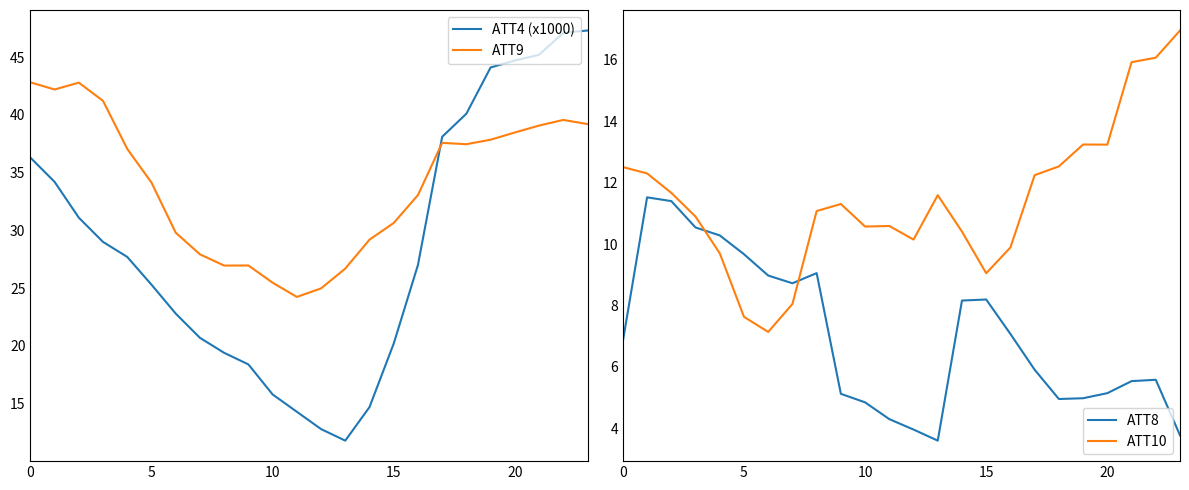

After their last crossing, which series has the higher values: ATT4 (x1000) or ATT9?

ATT4 (x1000)